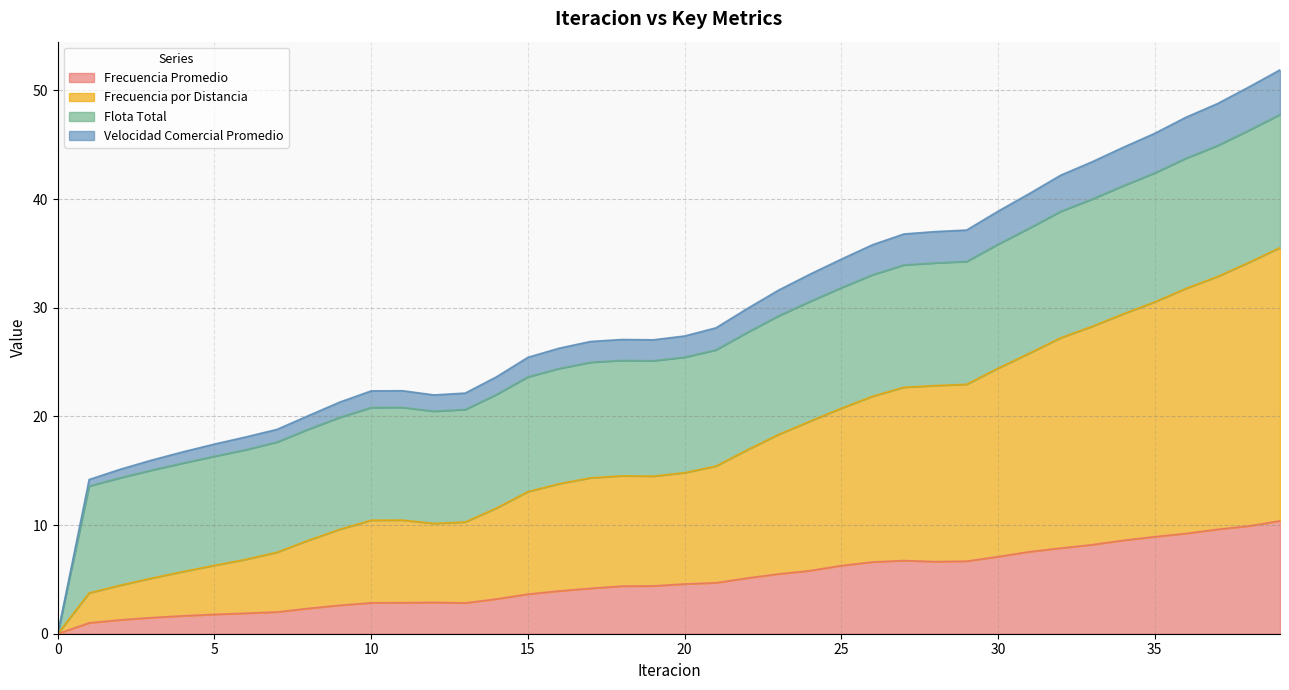

Where does the Frecuencia Promedio series first go above 4?

17